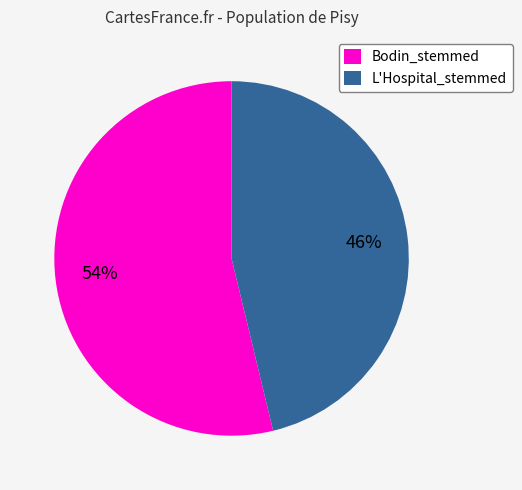

Which slice is the smallest?

L'Hospital_stemmed